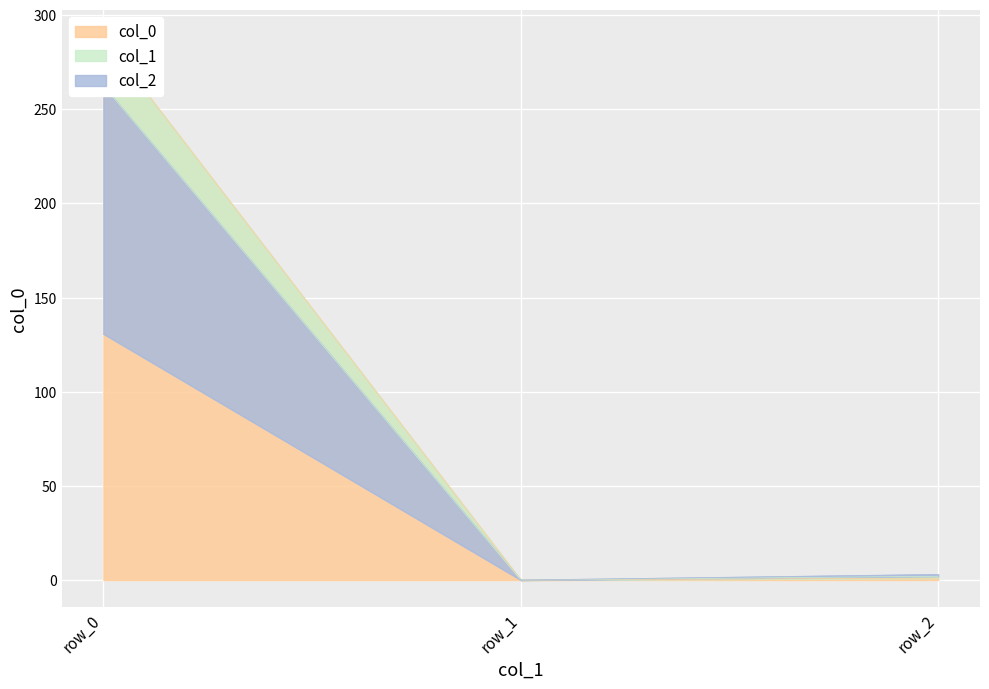

How many lines are shown in the chart?

3